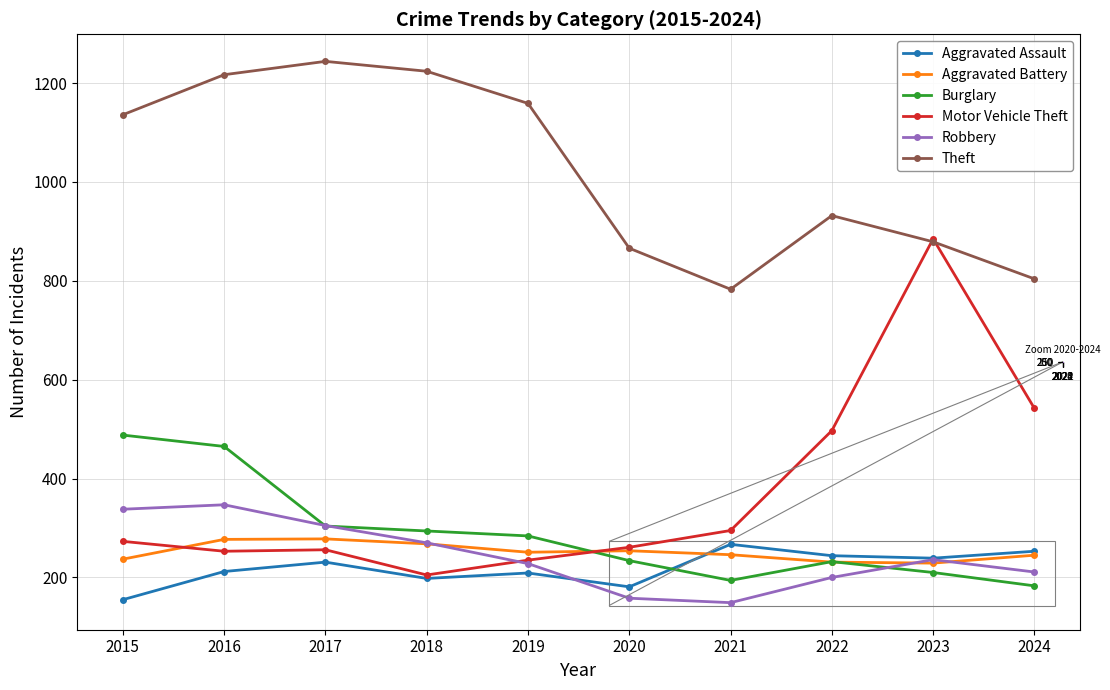

What is the difference between the second highest and minimum values in the Burglary series?

282